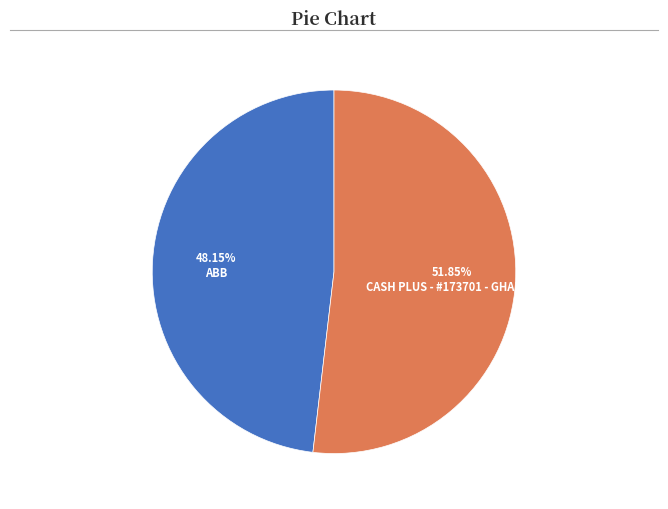

Count the number of slices in the pie.

2